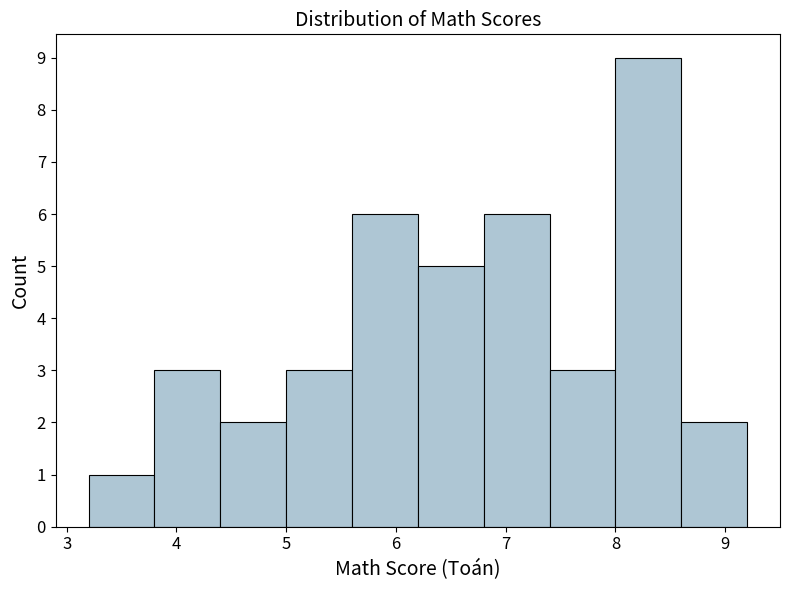

Reading left to right, list every bar in this chart as the range it spans on the x-axis followed by its height. The values are not printed on the chart, so give them approximately, as read against the axis.

3.2 to 3.8: 1
3.8 to 4.4: 3
4.4 to 5.0: 2
5.0 to 5.6: 3
5.6 to 6.2: 6
6.2 to 6.8: 5
6.8 to 7.4: 6
7.4 to 8.0: 3
8.0 to 8.6: 9
8.6 to 9.2: 2